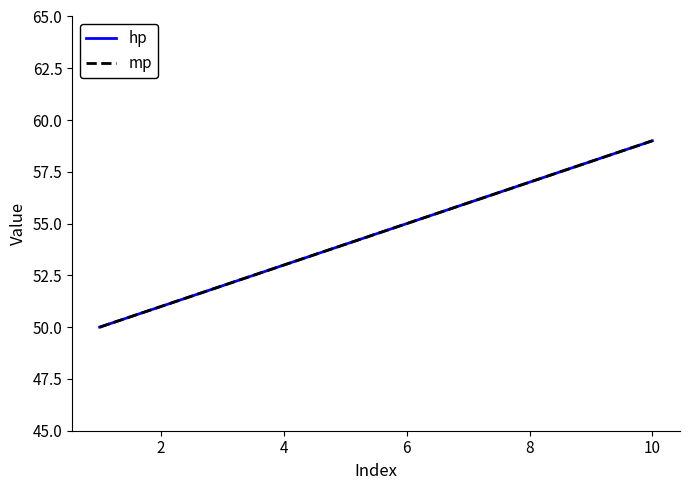

True or false: mp and hp cross at least once.

False